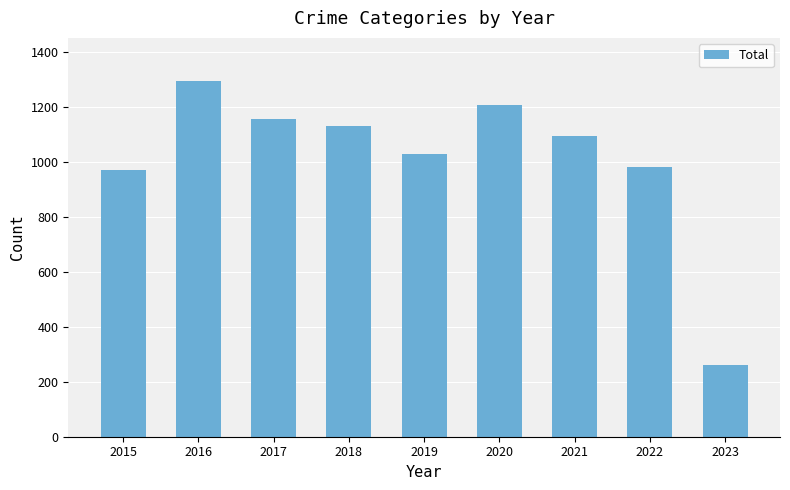

The value at 2019 is 668. True or false?

False